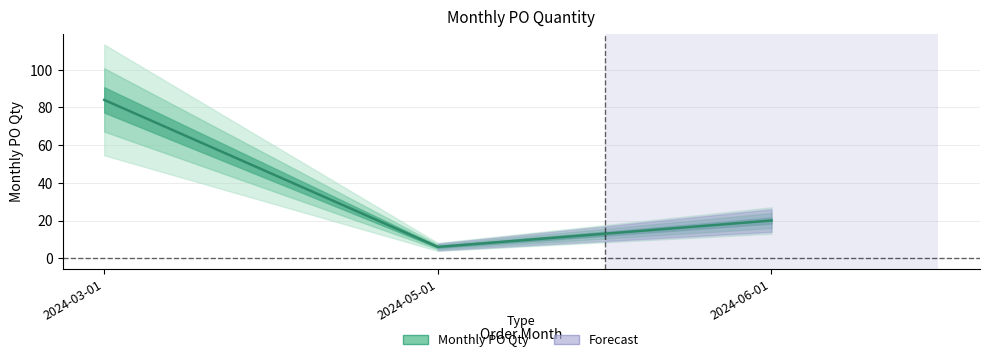

Reading right to left, transcribe all the data shown in this chart.

20	6	84